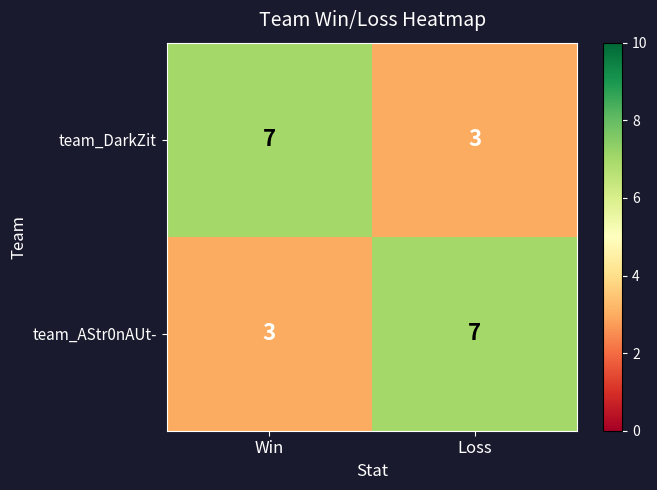

Read the team_AStr0nAUt- value at Loss.

7